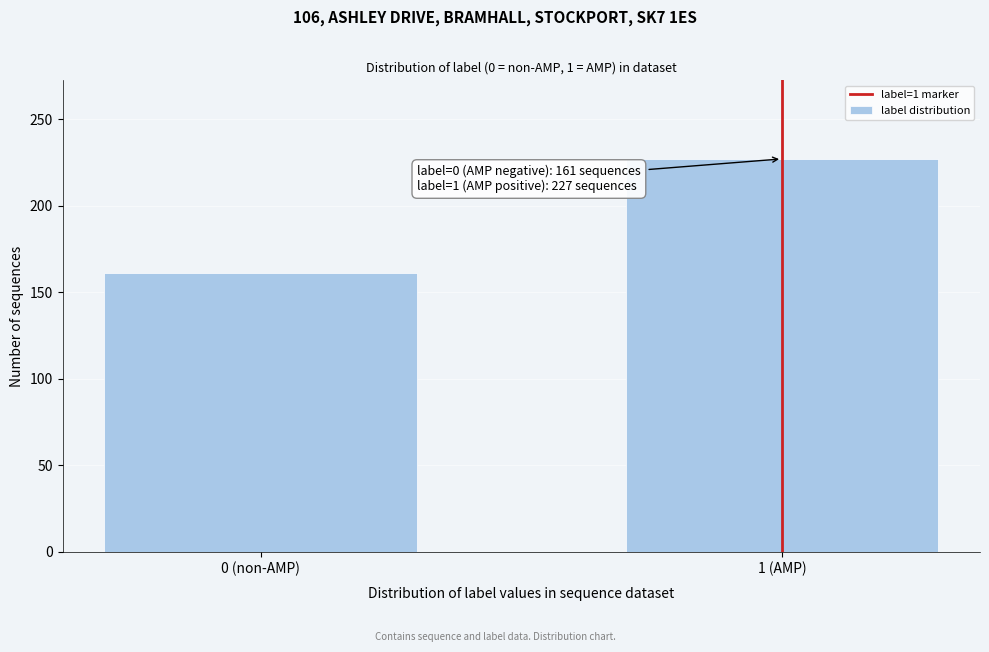

Reading right to left, extract all data points from this chart.

227	161